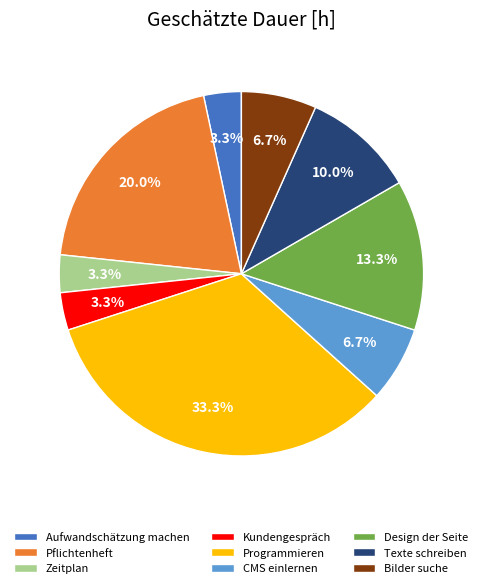

Does Programmieren represent more than half of the total?

No